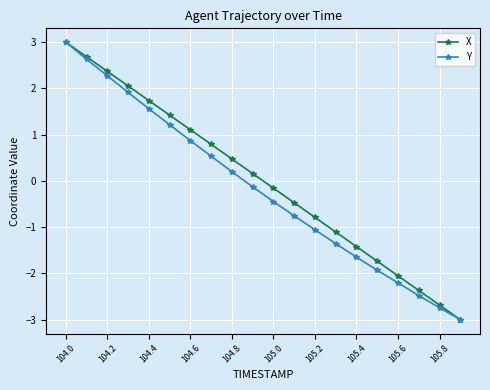

True or false: X has more than 0 points higher than both neighbors.

False